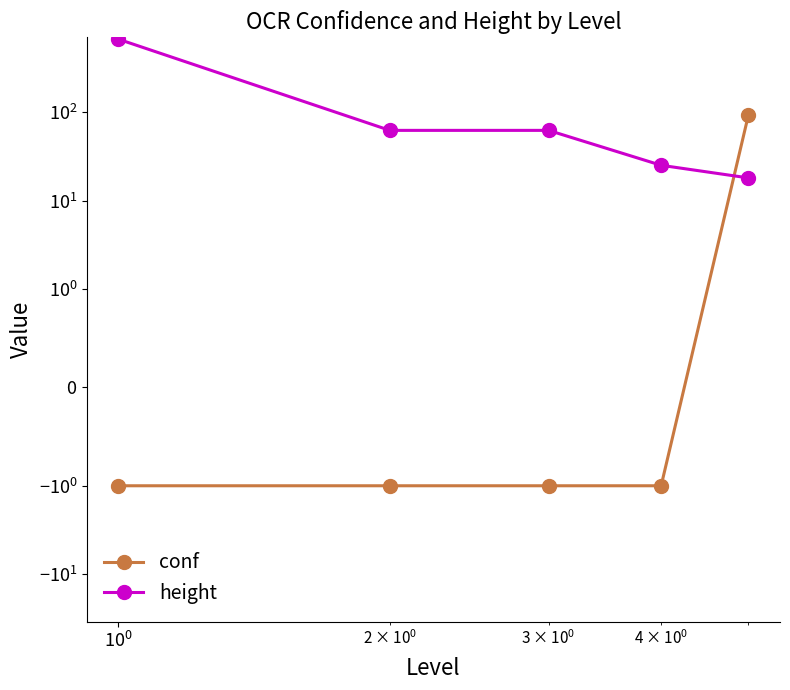

Which series has the largest total across all categories?

height